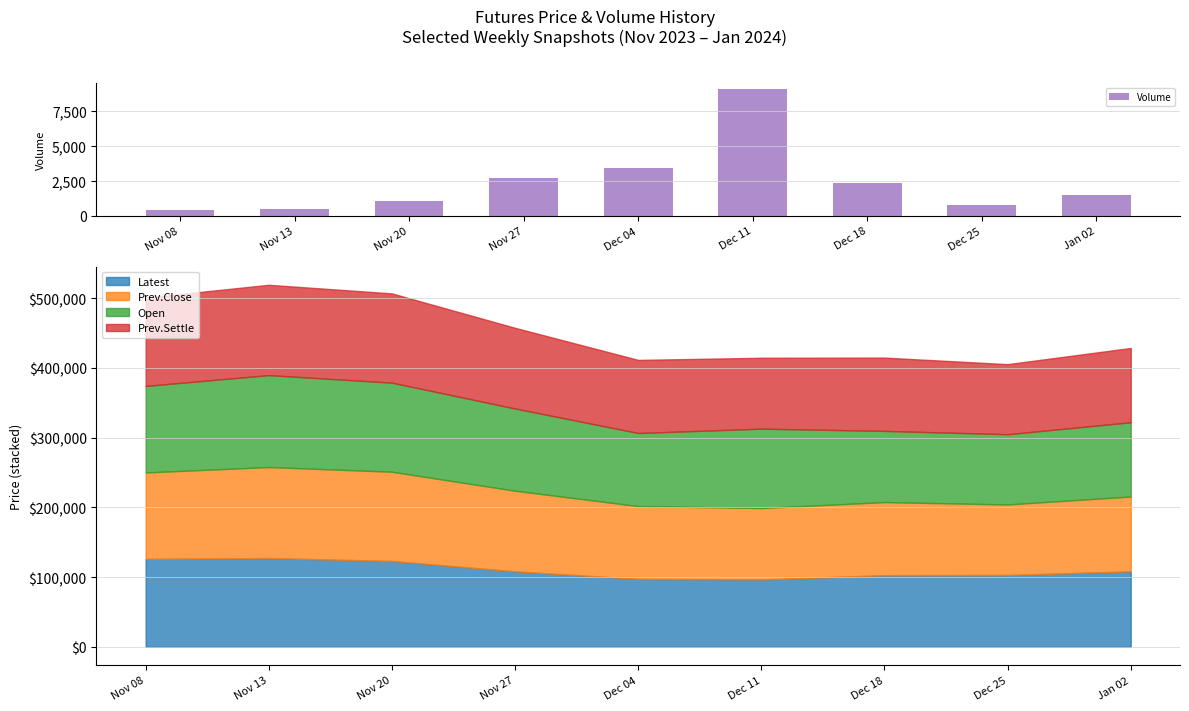

Is it true that the value at Nov 08 is 412?

True